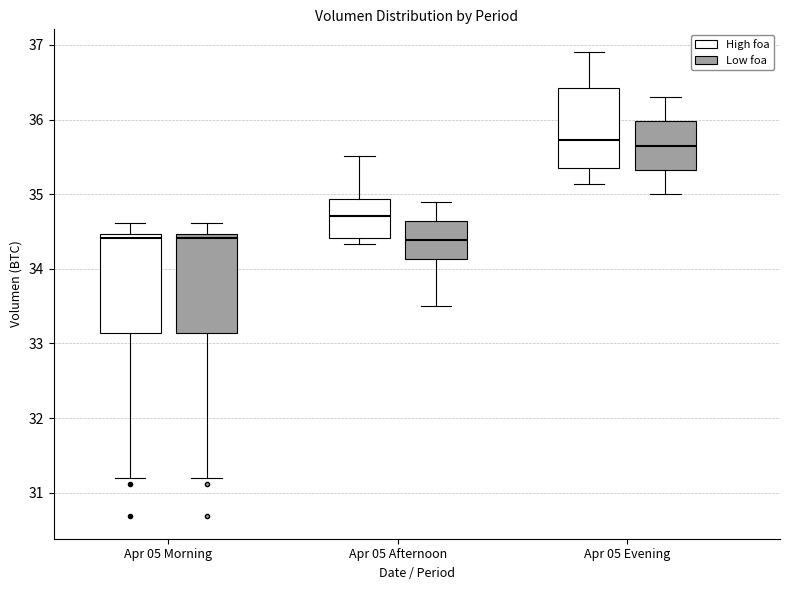

Where does the upper whisker of the box for Apr 05 Afternoon (High foa) end on the y-axis? The values are not printed on the chart, so give them approximately, as read against the axis.

35.5